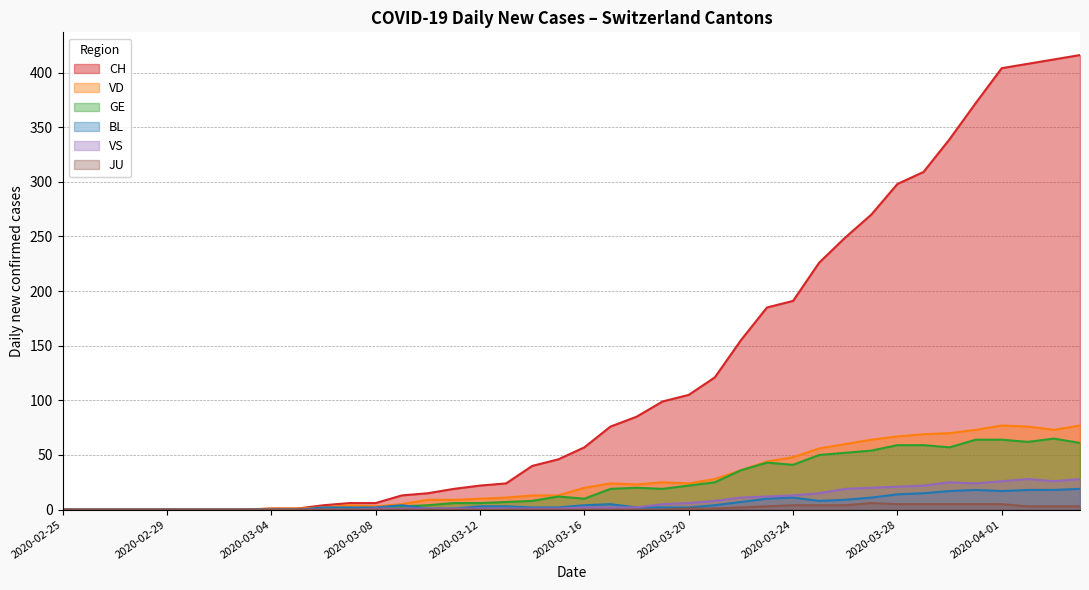

How many interior local peaks does the BL series have?

4